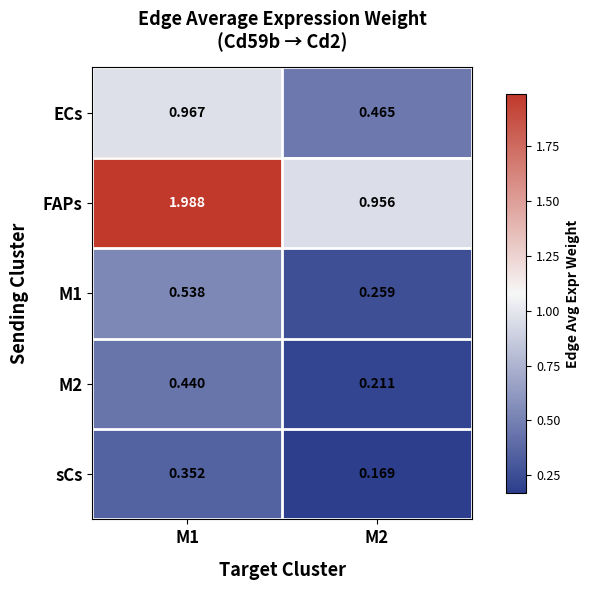

Is the value of sCs at M1 greater than the value of M1 at M2?

Yes